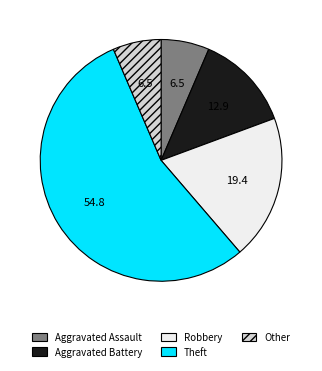

What is the largest slice in the pie chart?

Theft